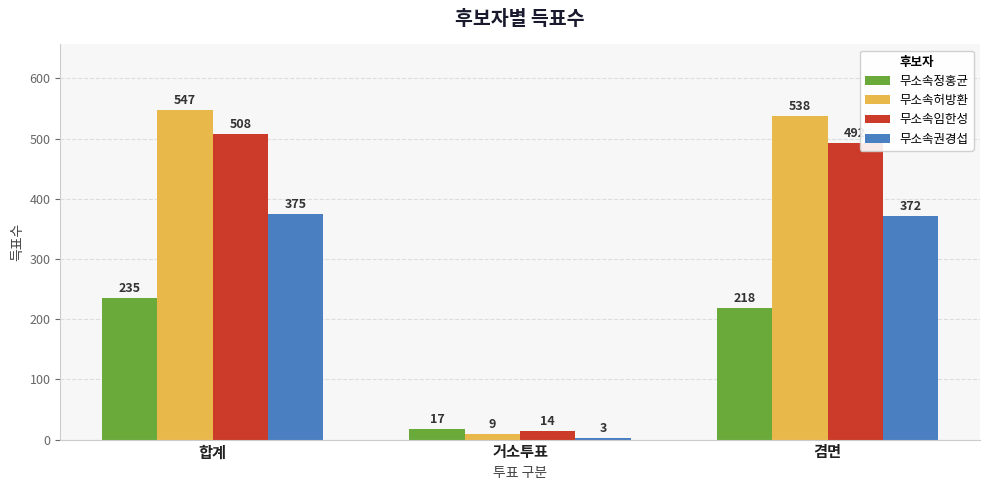

Reading left to right, list all the values displayed in this chart.

무소속정홍균: 합계=235	거소투표=17	겸면=218
무소속허방환: 합계=547	거소투표=9	겸면=538
무소속임한성: 합계=508	거소투표=14	겸면=492
무소속권경섭: 합계=375	거소투표=3	겸면=372